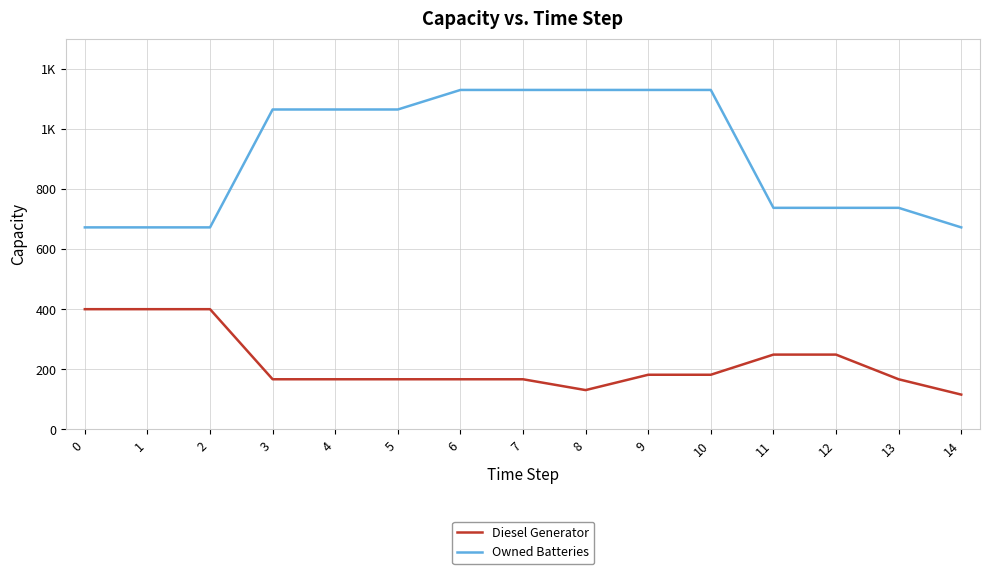

Which series has the largest total across all categories?

Owned Batteries